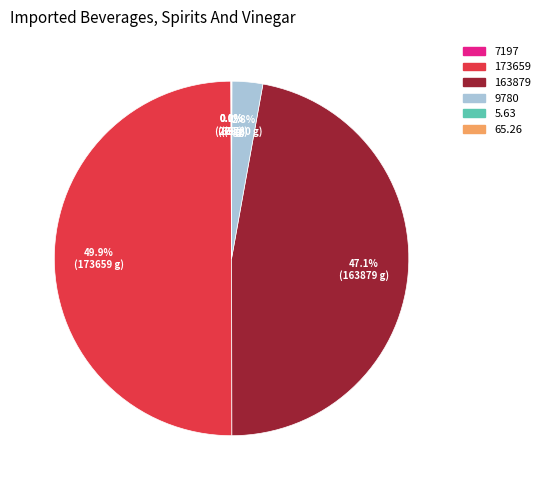

To the nearest percent, what is the difference between the largest and smallest slice percentages?

50%